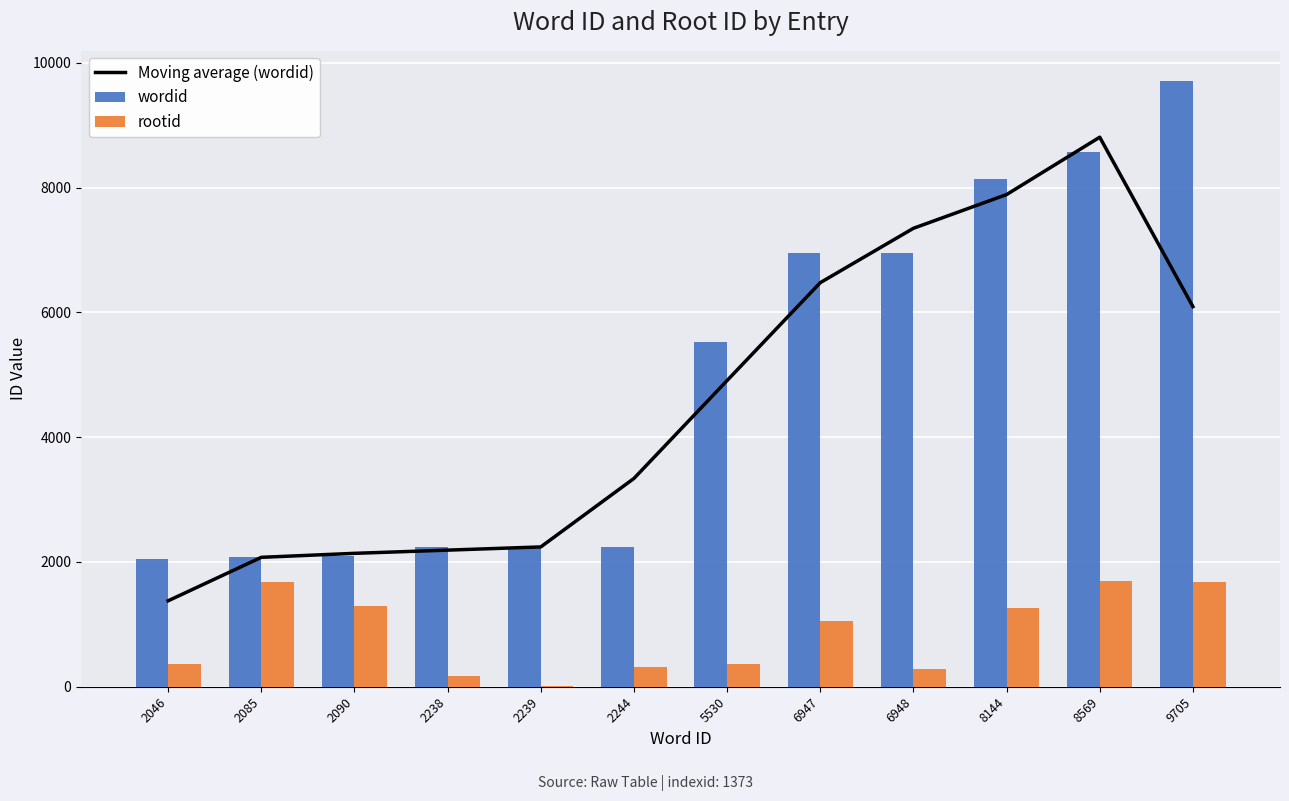

True or false: Moving average (wordid) has a value of 4907.0 at 5530.

True